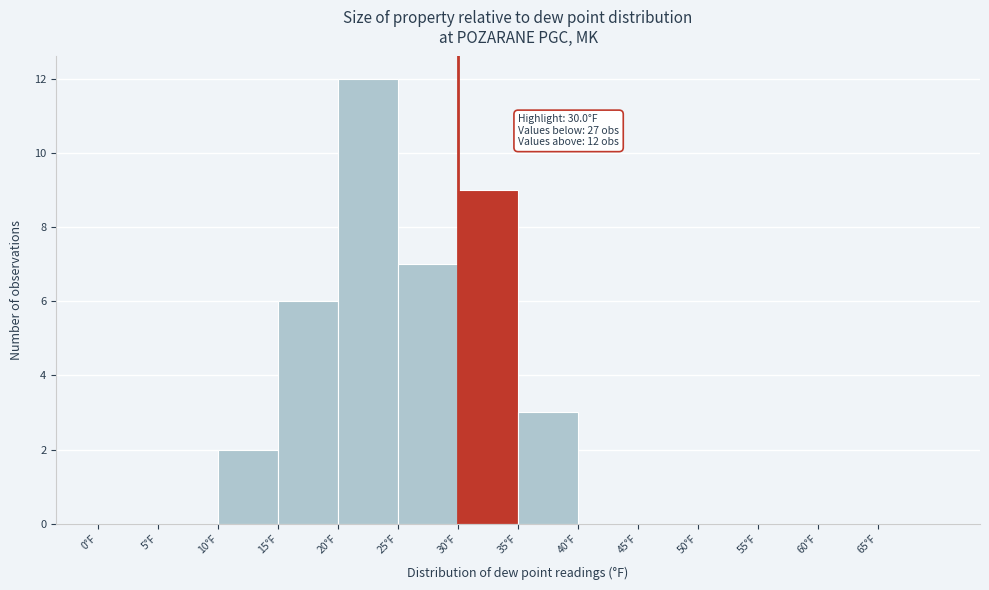

Which range on the x-axis has the tallest bar?

20 to 25